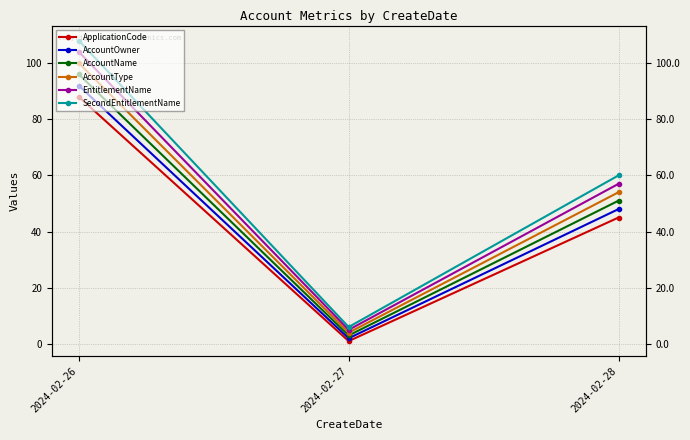

How many AccountType values are between 4 and 100?

3